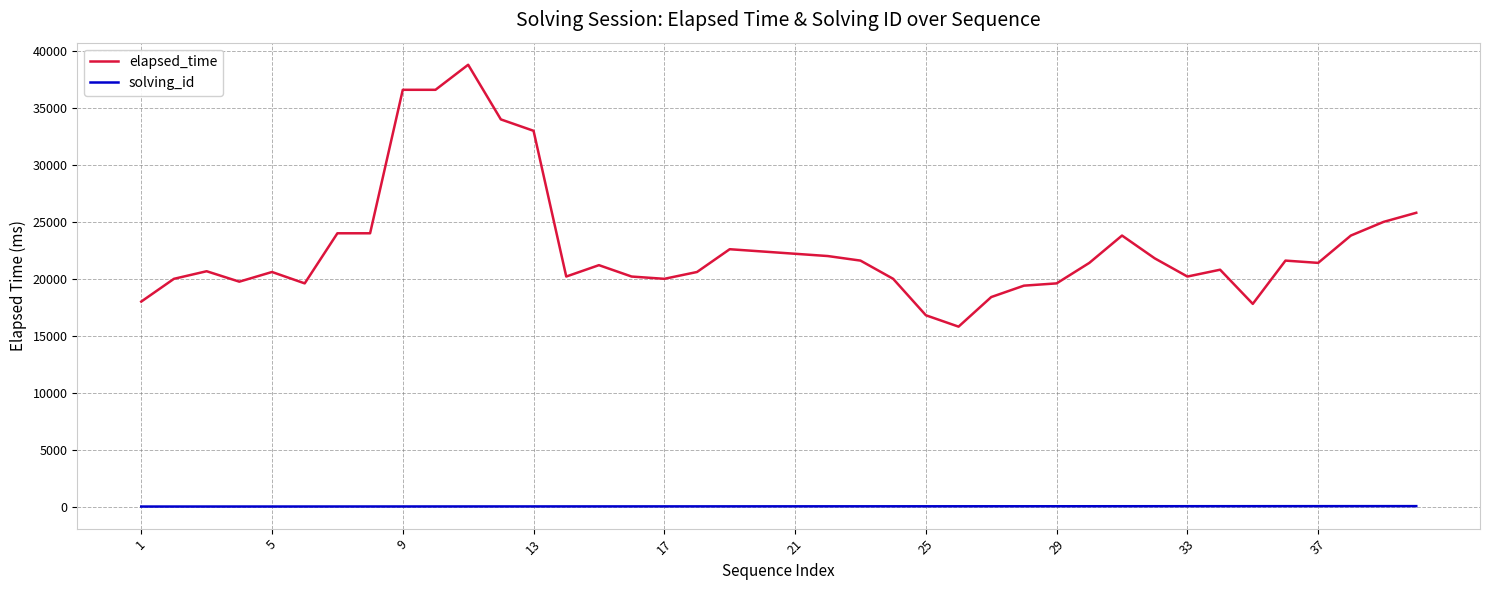

Does the chart have visible grid lines?

Yes